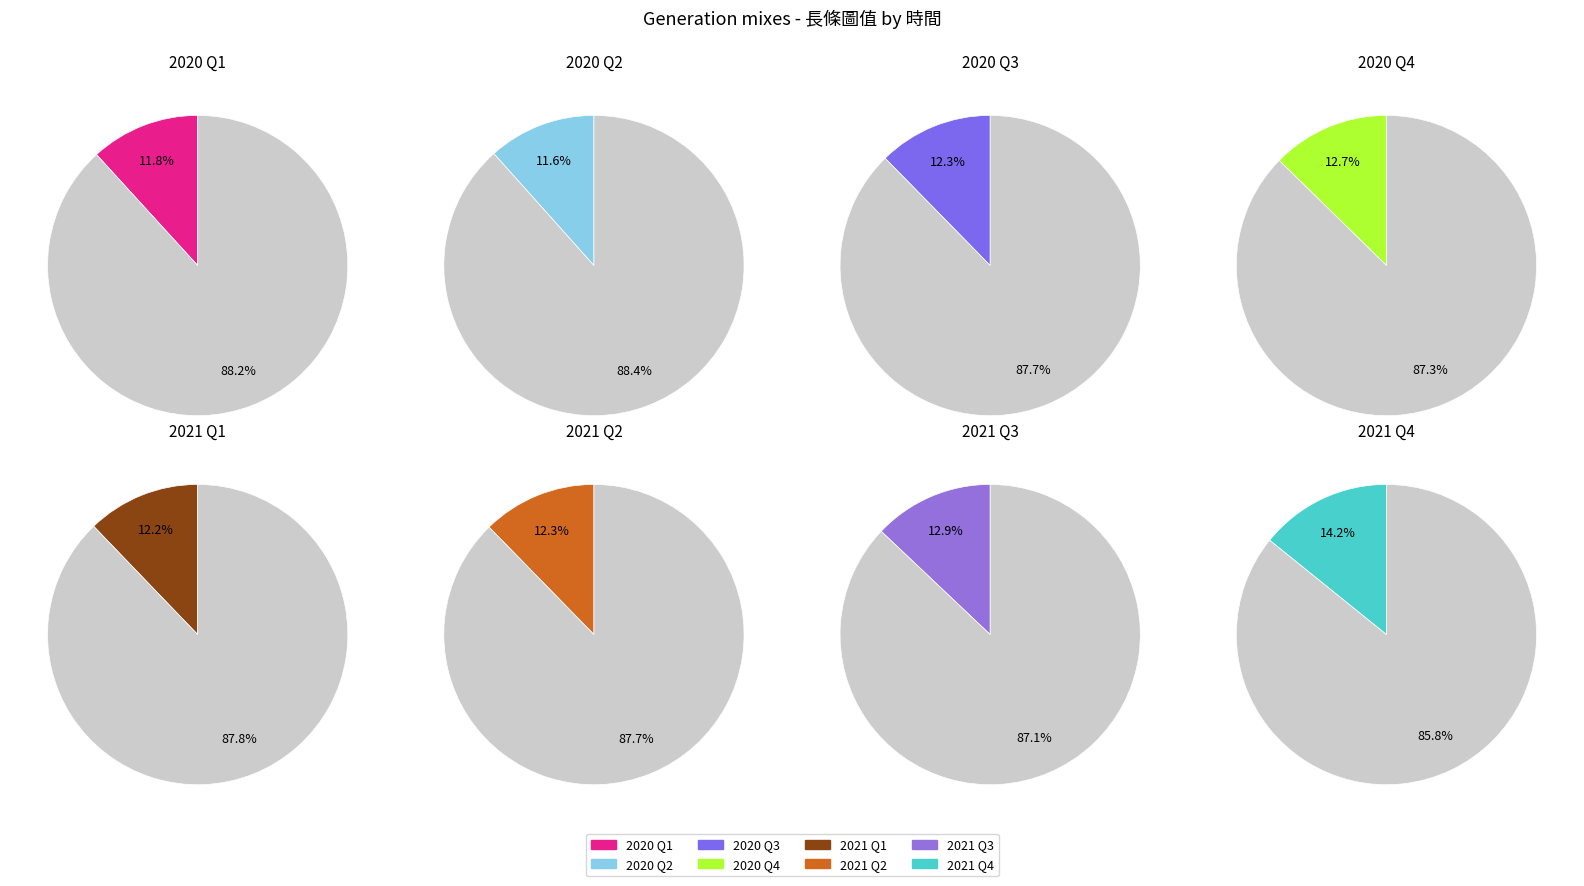

What percentage do 2021 Q4 and 2020 Q2 together represent?

25.8%